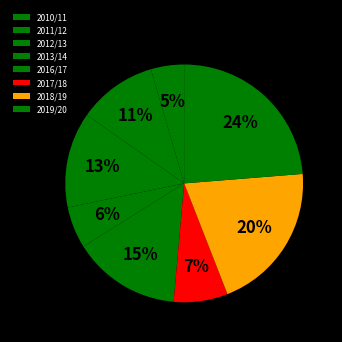

Does any single category account for the majority?

No